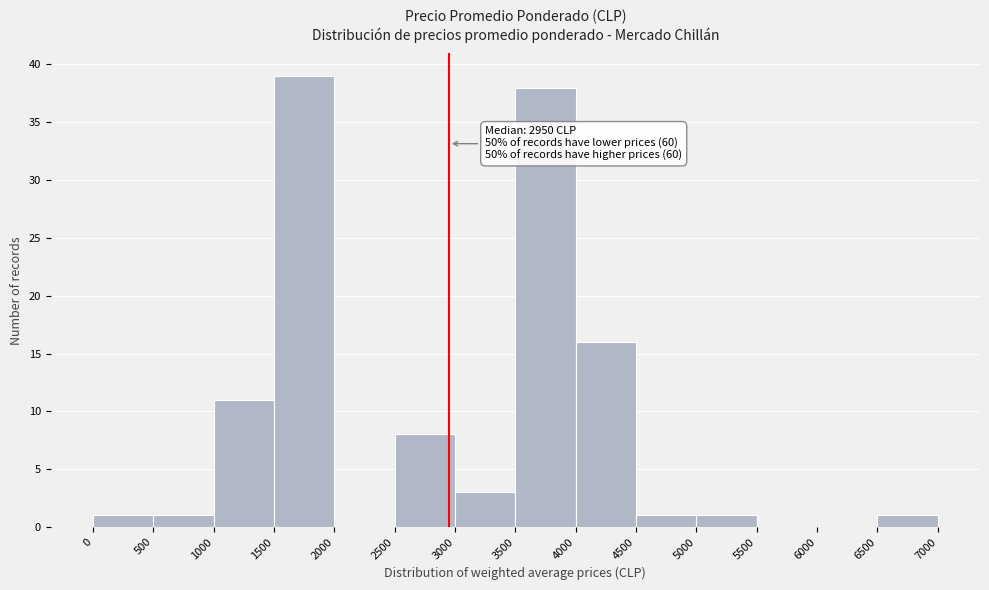

Which range on the x-axis has the tallest bar?

1500 to 2000